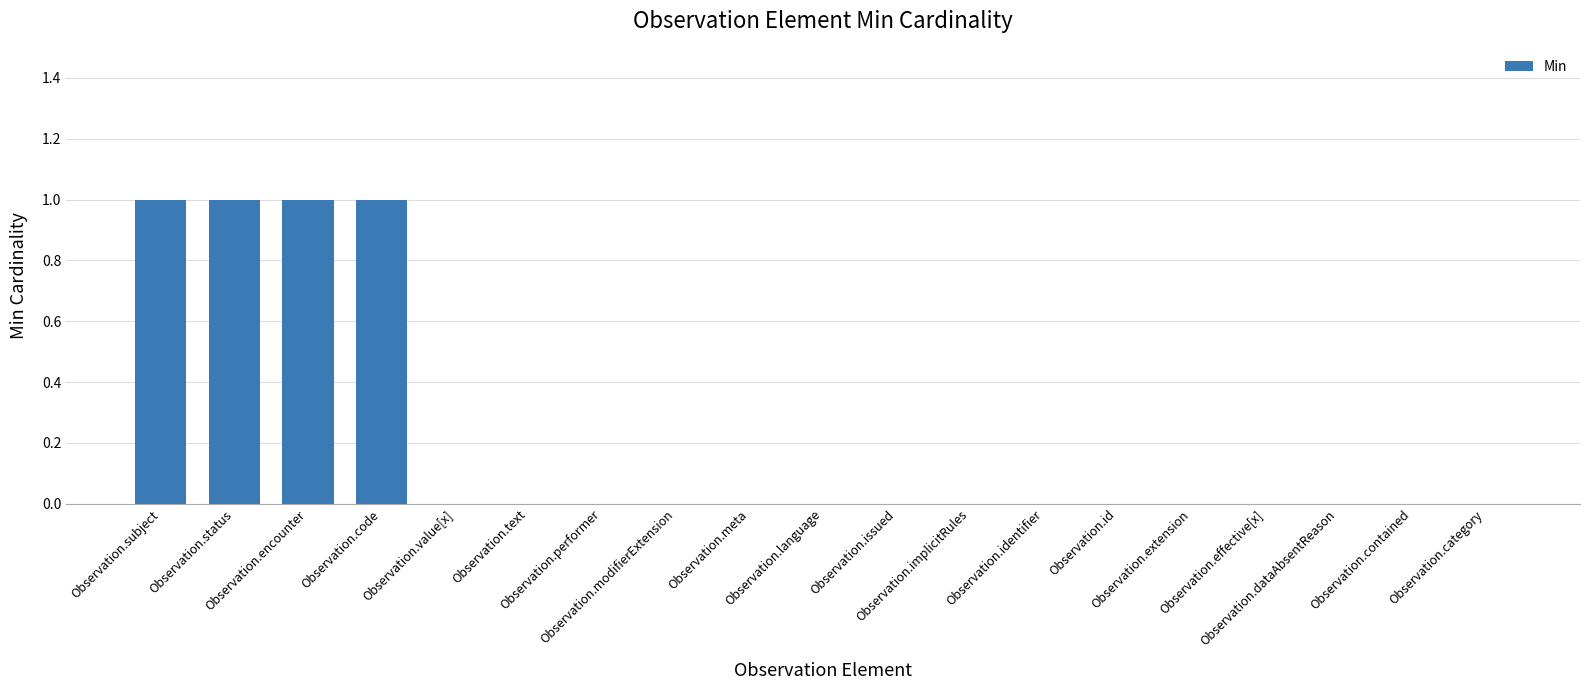

What is the sum of all values?

4